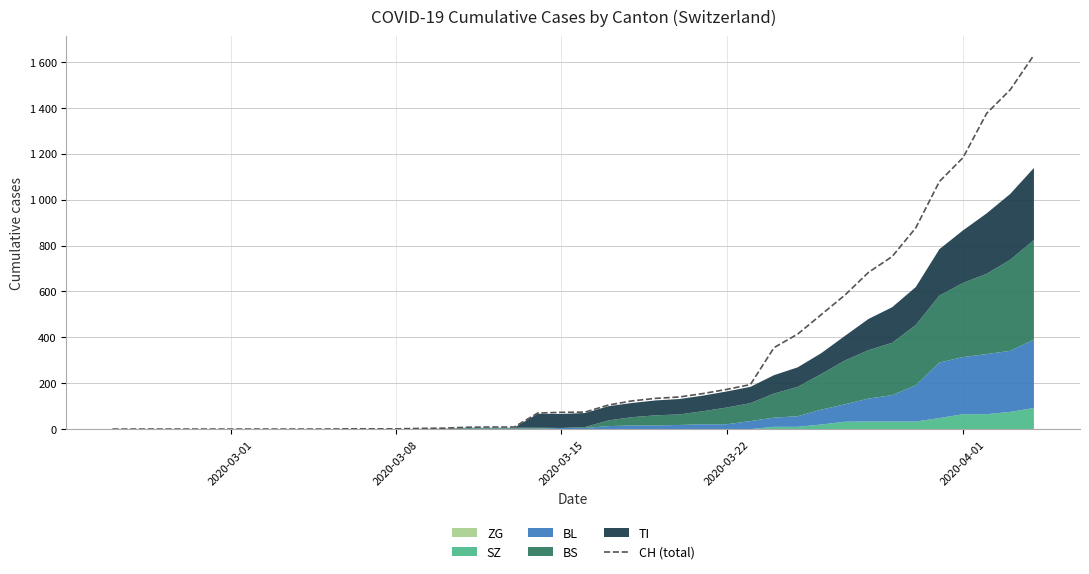

How many values are below 74?

20